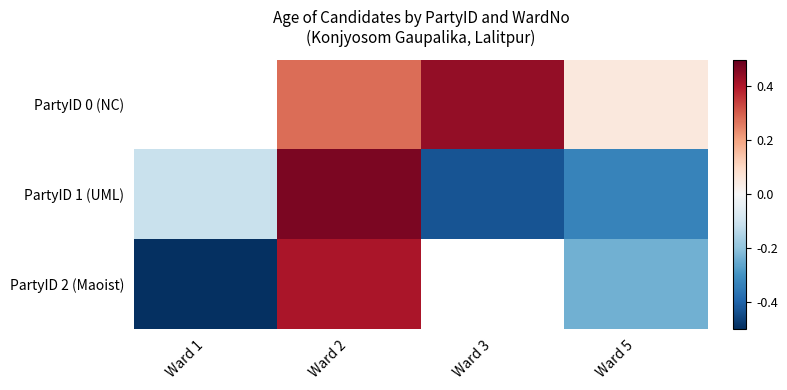

Which series has the widest spread of values?

PartyID 2 (Maoist)